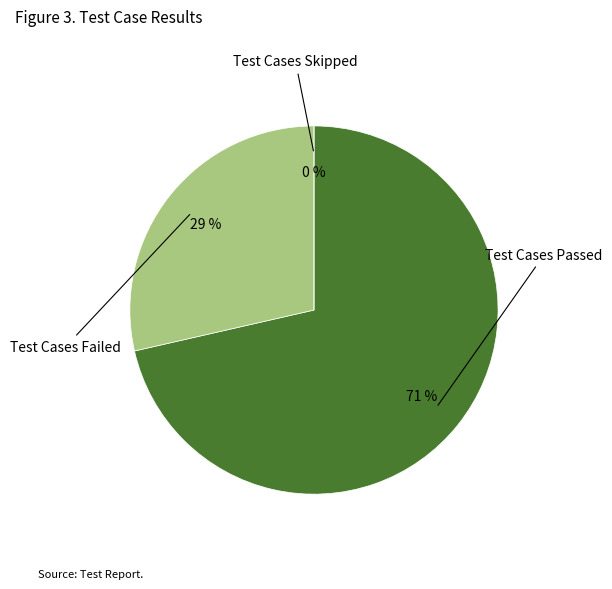

Is it true that Test Cases Failed is 38% of the pie?

False